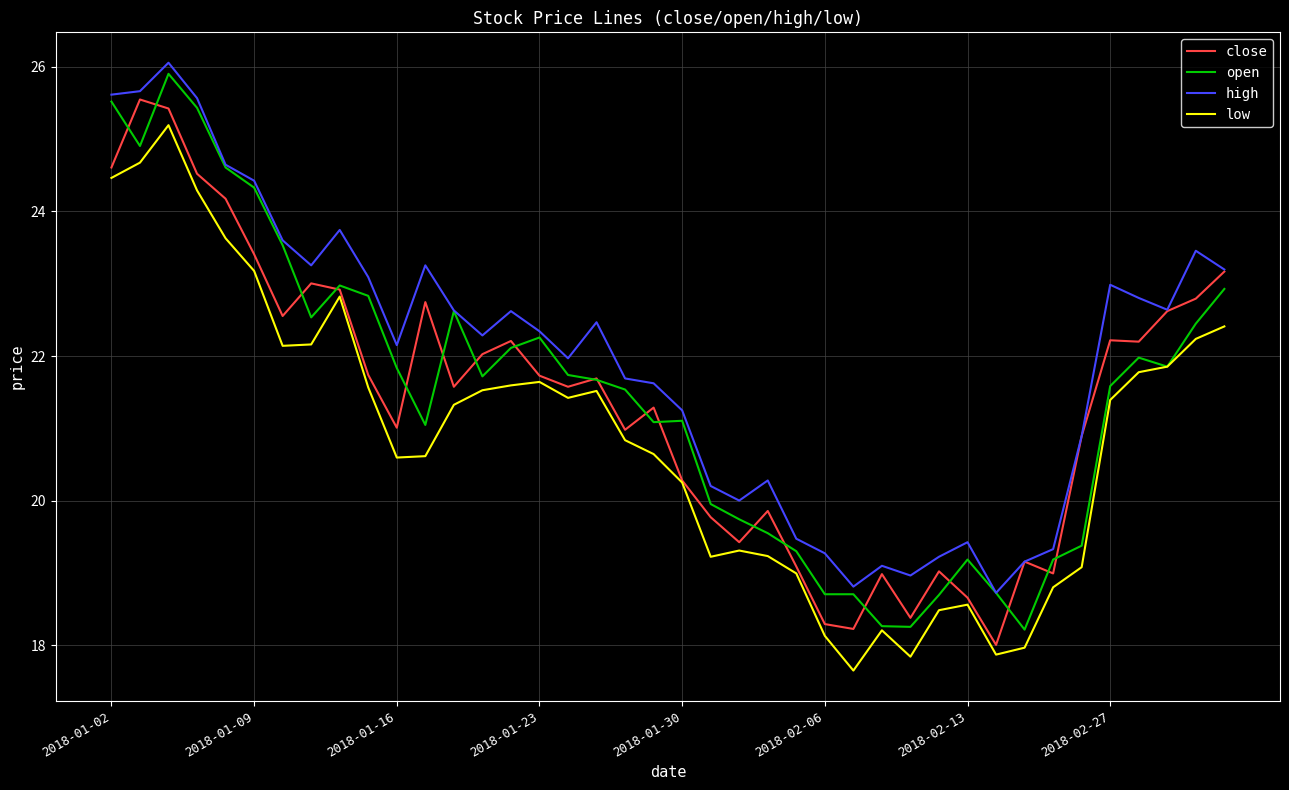

What is the smallest value displayed?

17.7